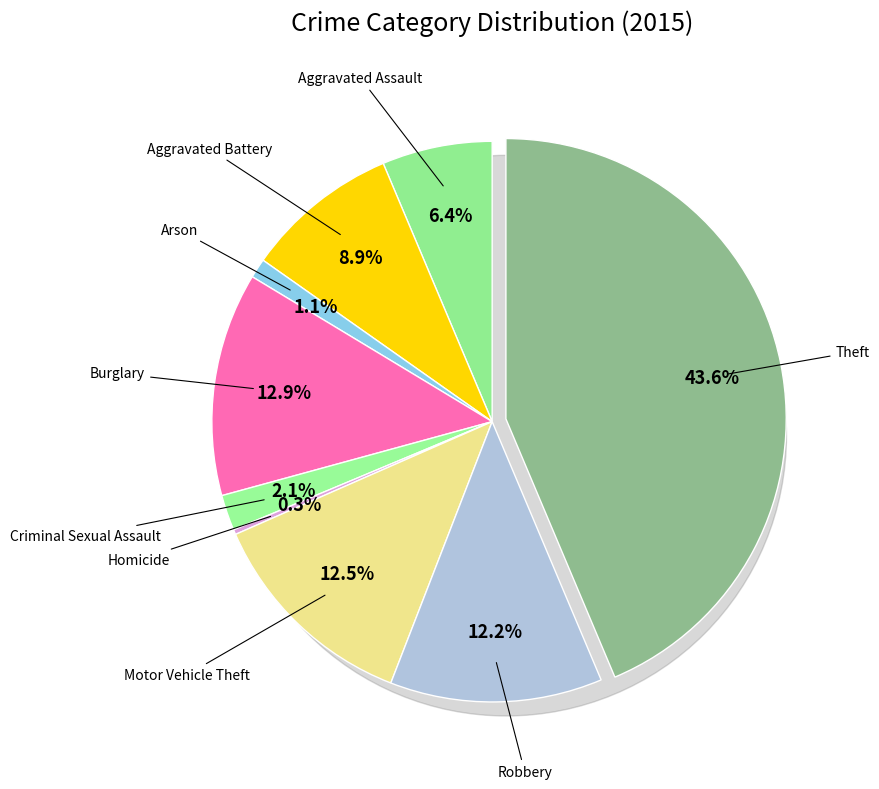

To the nearest percent, what percentage of the pie is Aggravated Assault?

6%